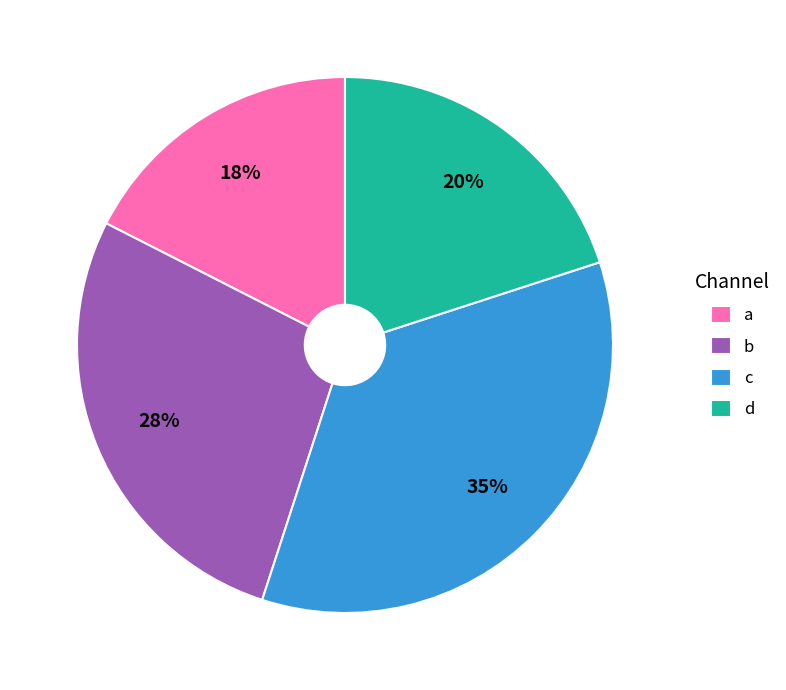

Does a account for over 50% of the chart?

No